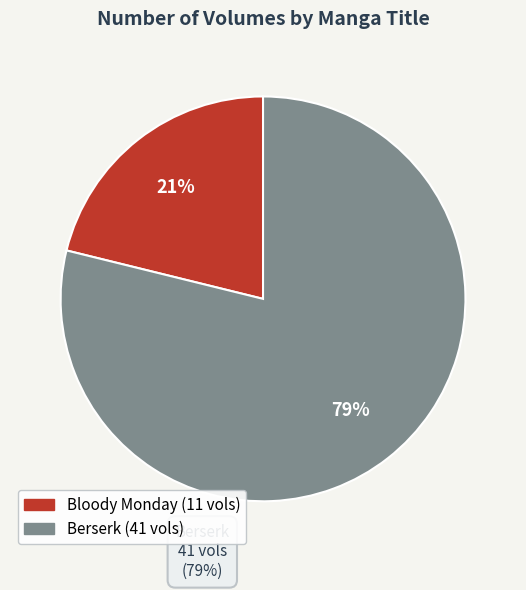

Is there any slice that represents more than half of the pie?

Yes